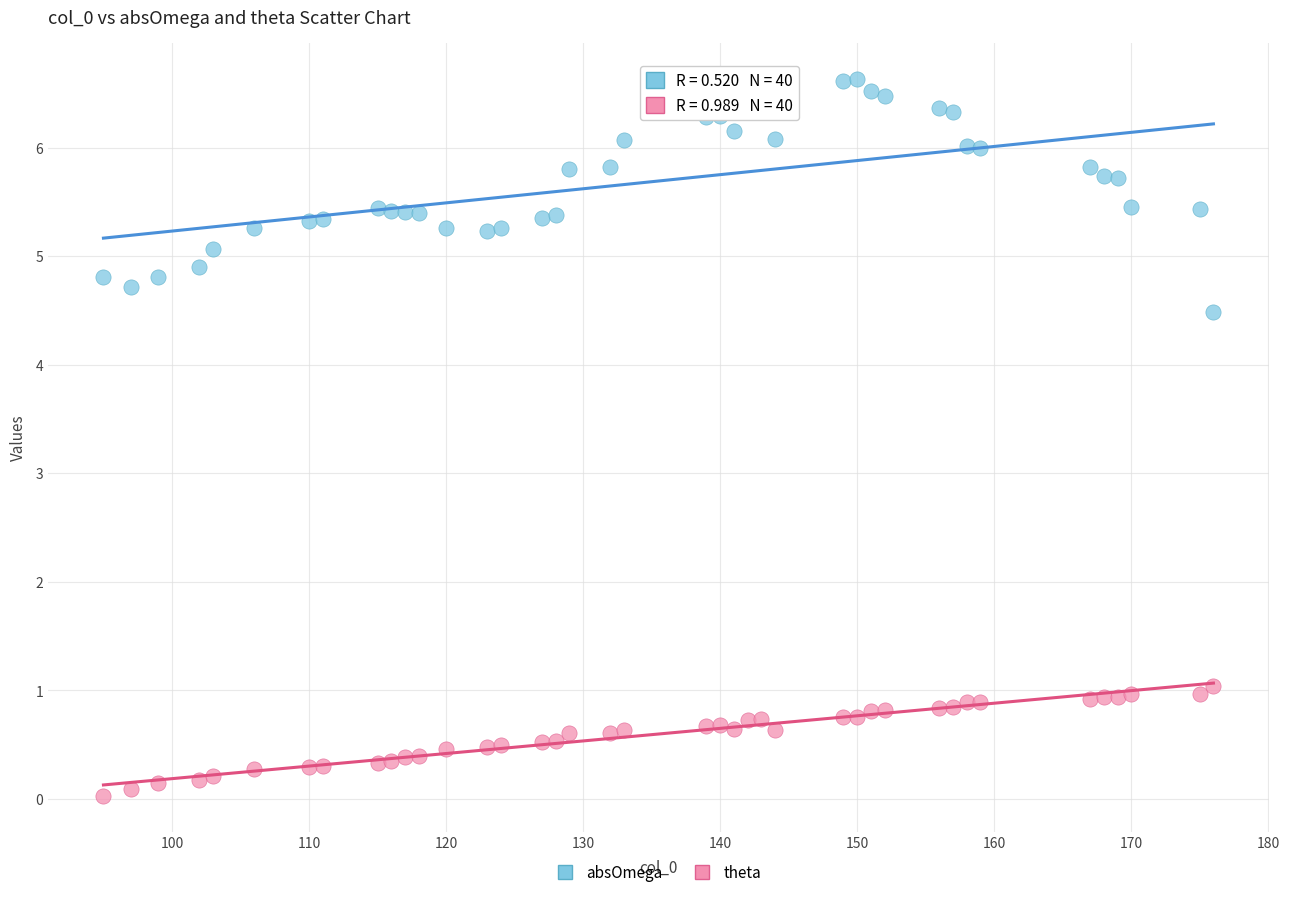

What are all the series names shown in the legend?

absOmega, theta